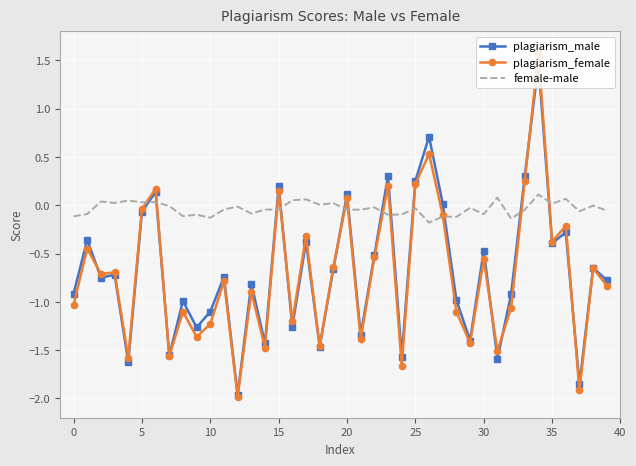

What is the minimum value for plagiarism_male?

-2.0